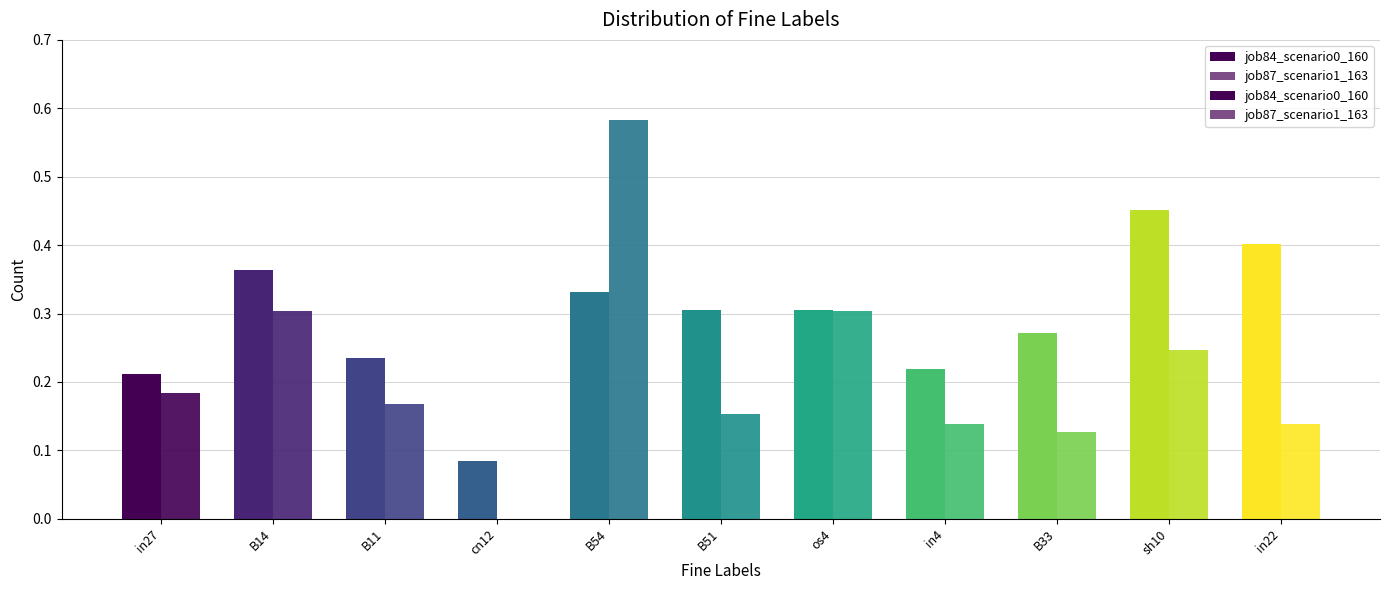

How many bars are there in total?

22